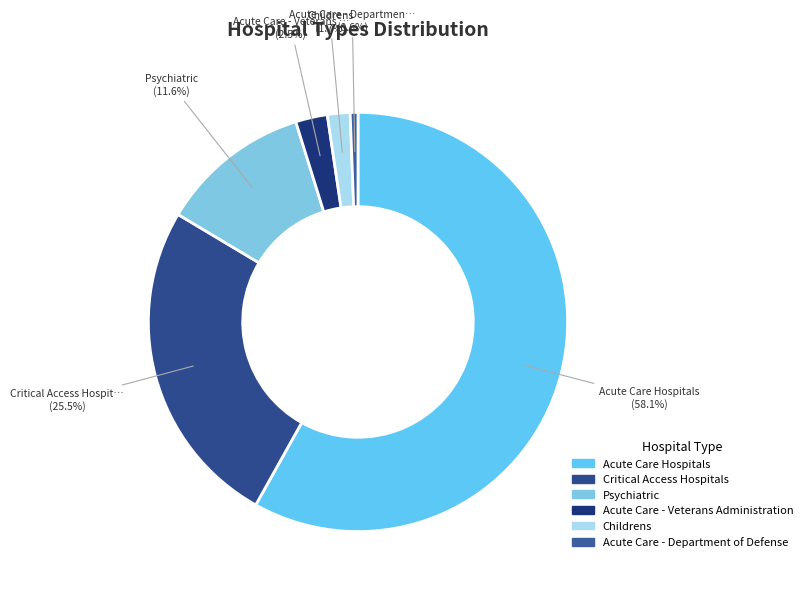

What is the change in value from Childrens to Acute Care - Department of Defense?

-62